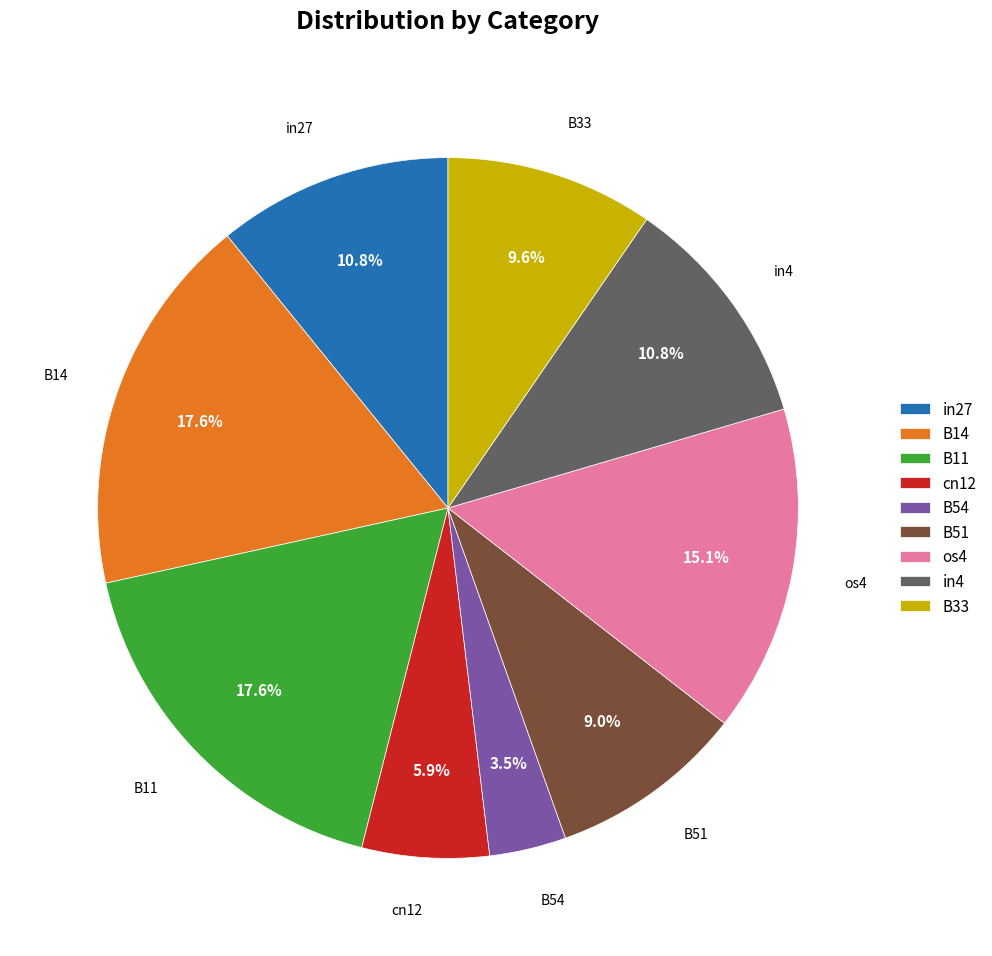

Which category has the smallest portion of the pie?

B54